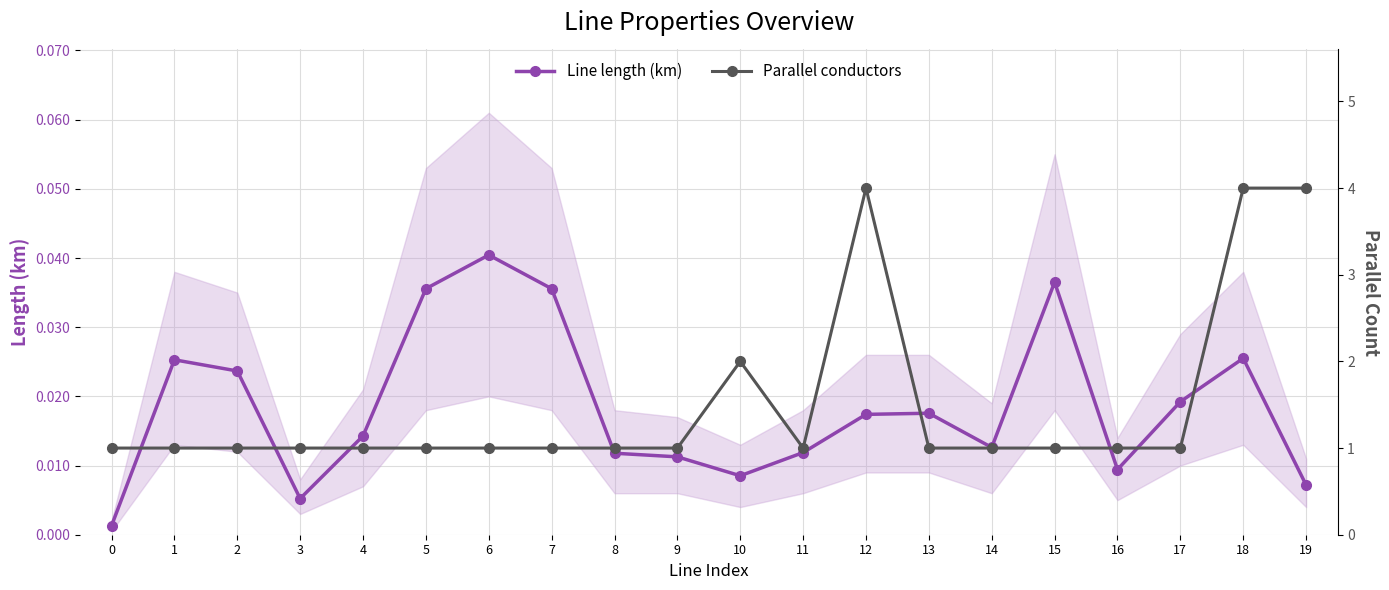

The value of Parallel conductors at 11 is 0.3. True or false?

False